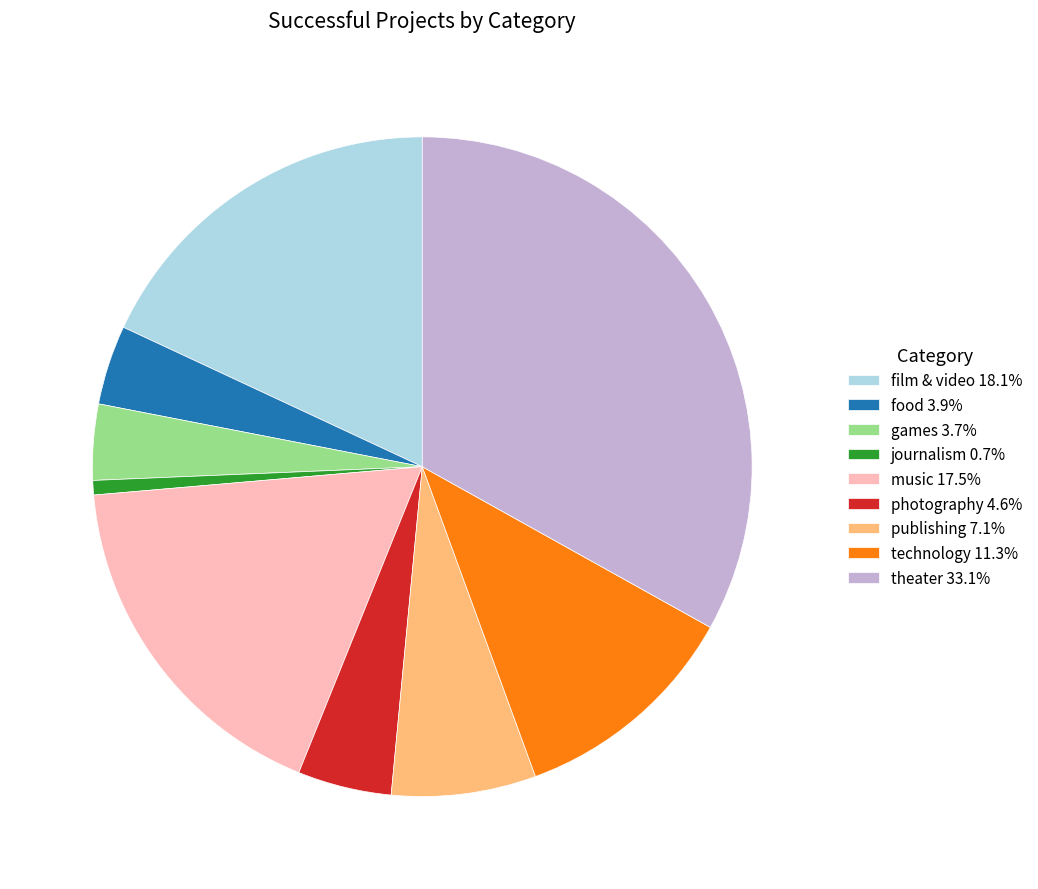

Is it true that music is 18% of the pie?

True